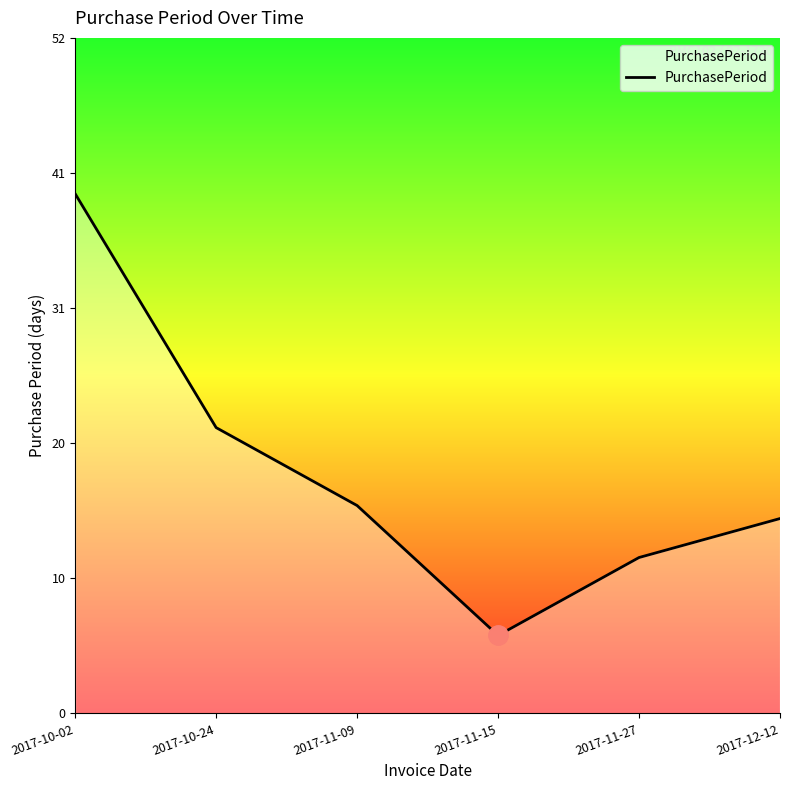

How many points are lower than both their immediate neighbors (excluding endpoints)?

1